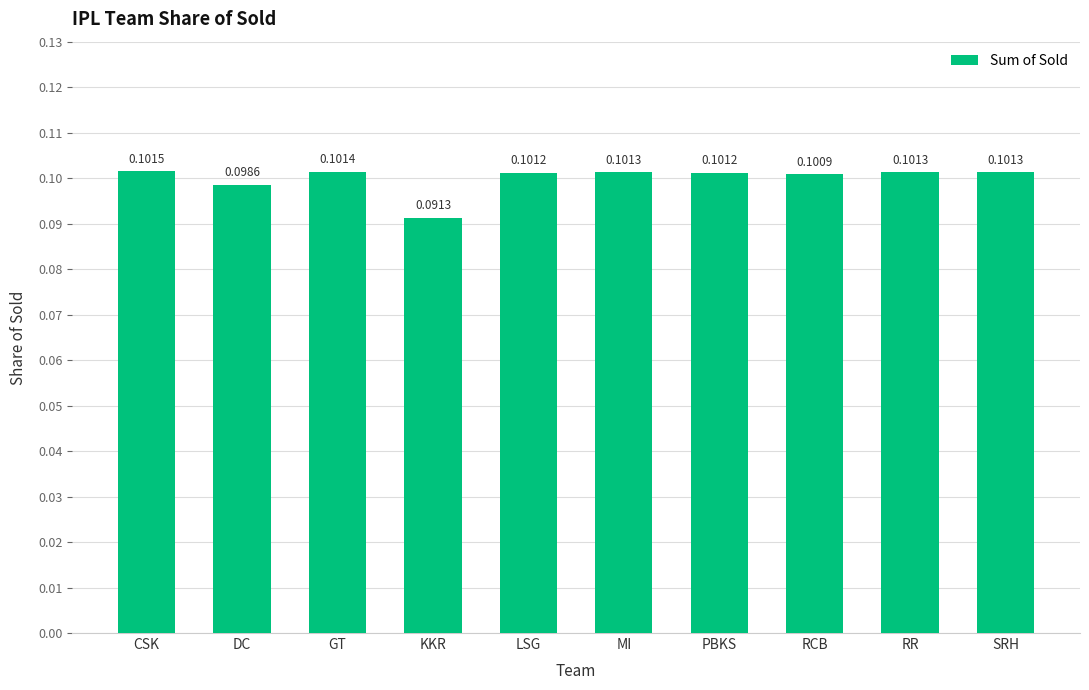

What is the label of the 4th bar from the left?

KKR